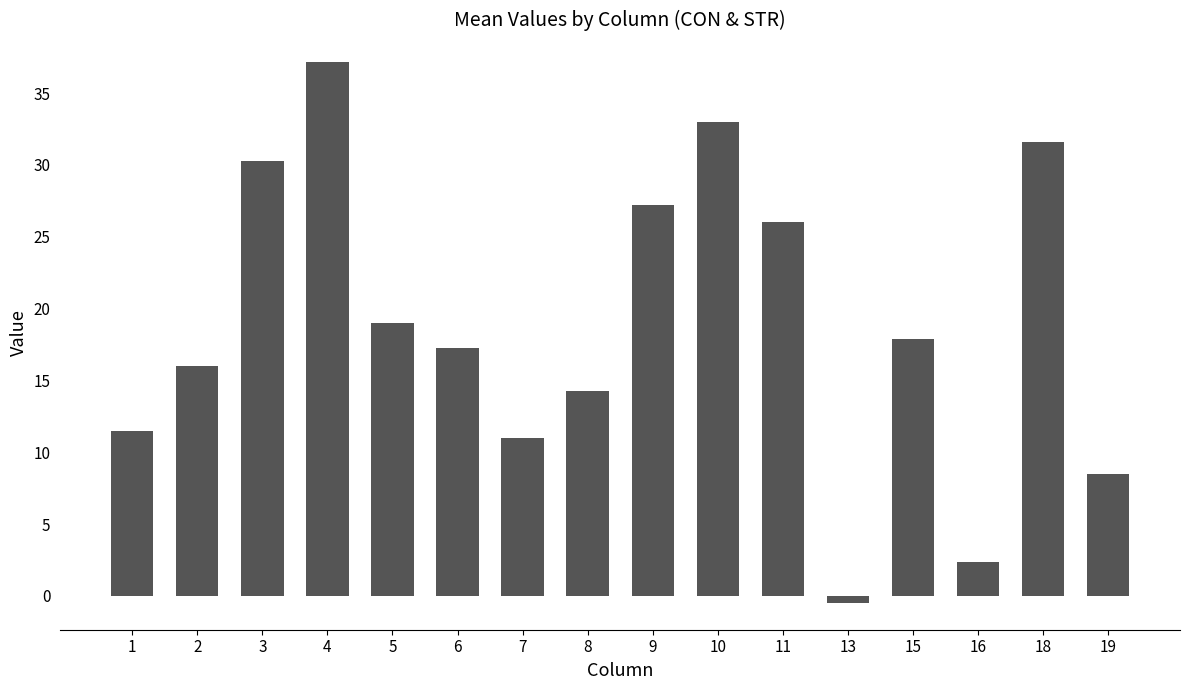

Rank the categories by value from highest to lowest.

4, 10, 18, 3, 9, 11, 5, 15, 6, 2, 8, 1, 7, 19, 16, 13